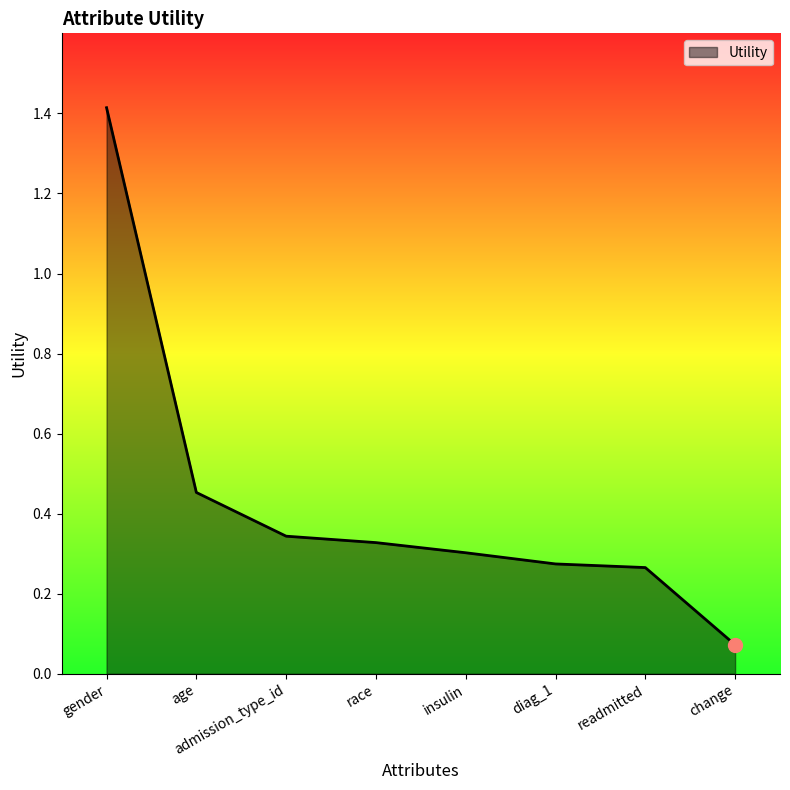

The value at readmitted is 0.3. True or false?

True